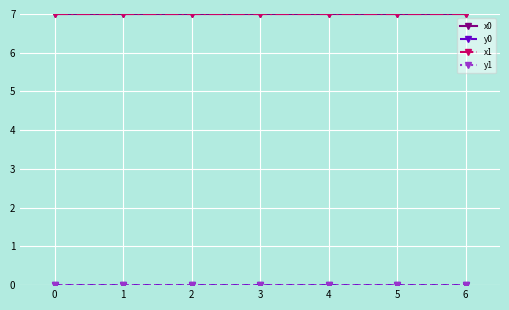

Is it true that x0 equals 7.0 at 1?

True